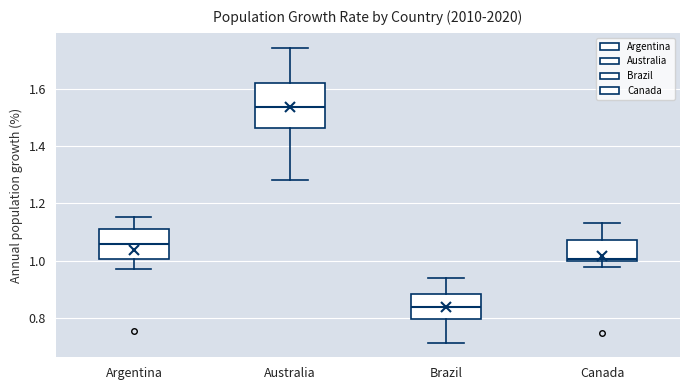

Which box is the tallest, from its lower edge to its upper edge?

Australia